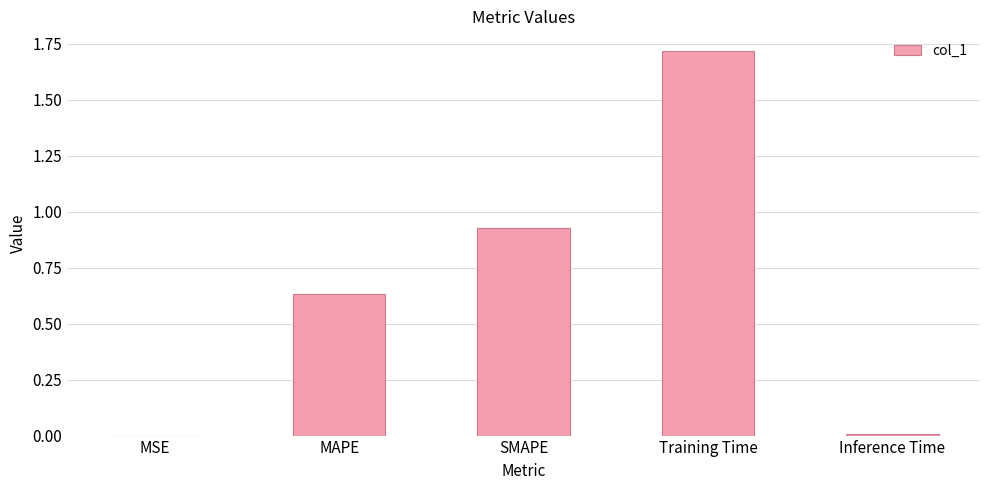

What is the change in value from MAPE to Training Time?

+1.1